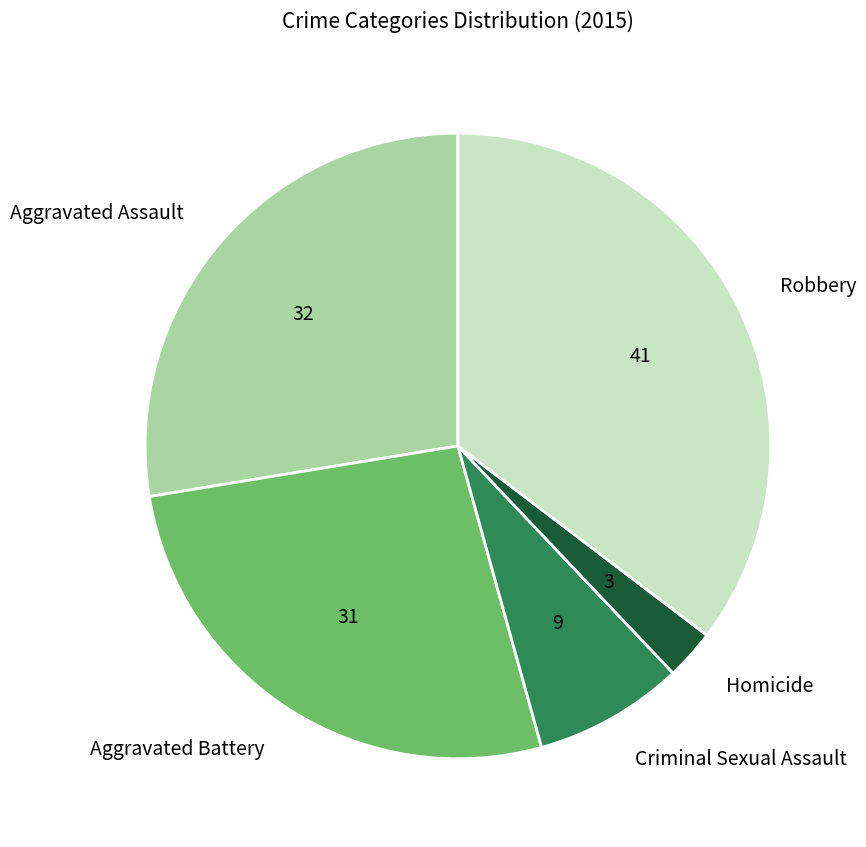

Does any single category account for the majority?

No